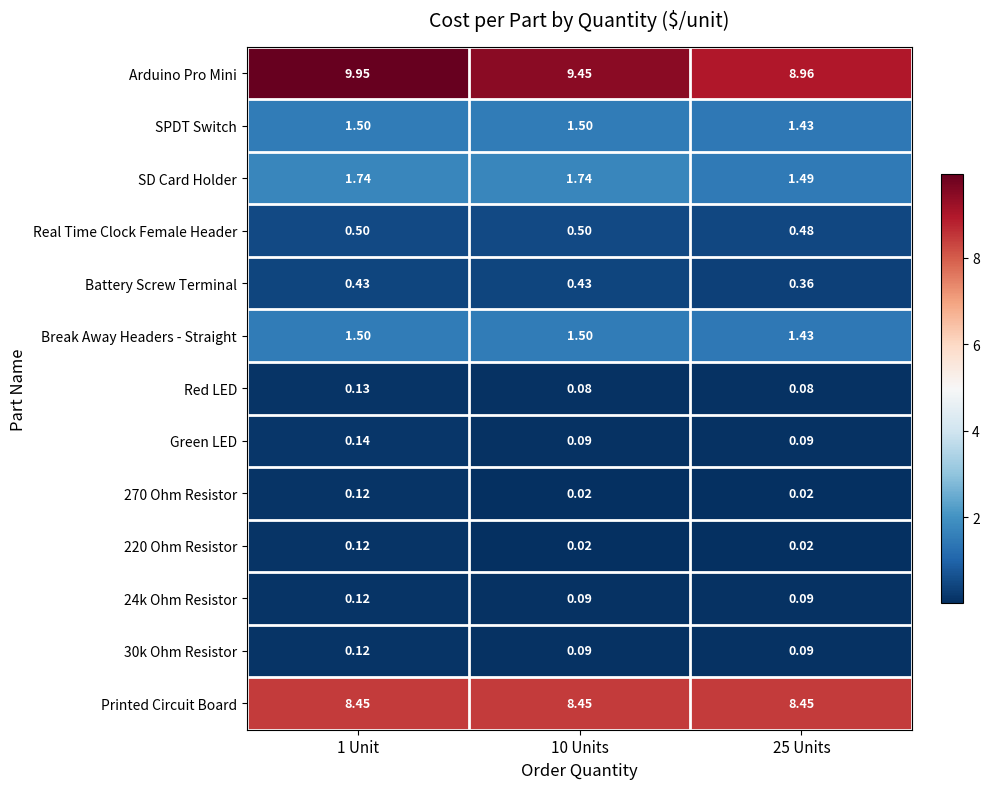

Which series has the widest spread of values?

Arduino Pro Mini